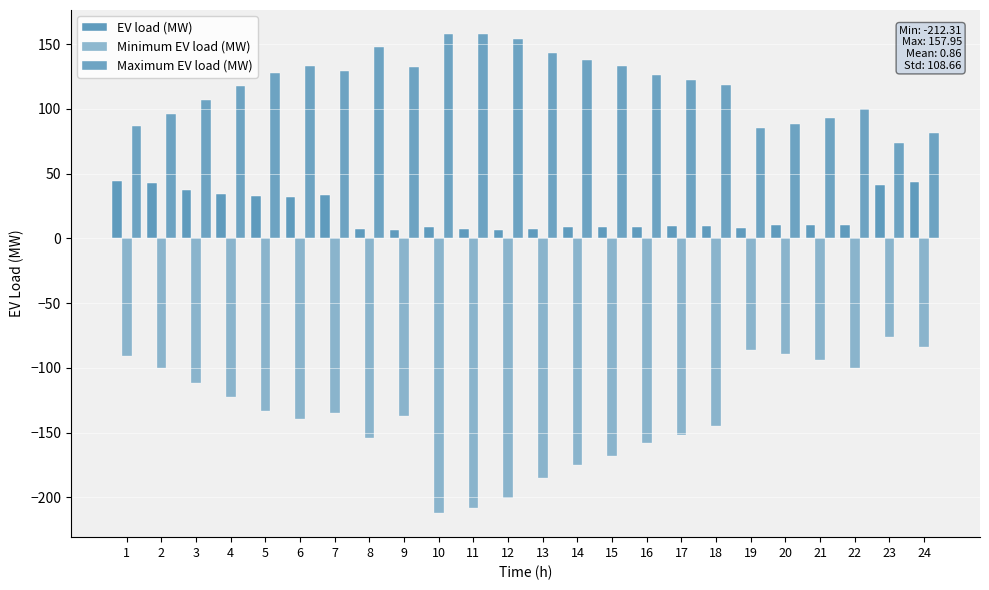

Rank the series at 16 from lowest to highest value.

Minimum EV load (MW), EV load (MW), Maximum EV load (MW)